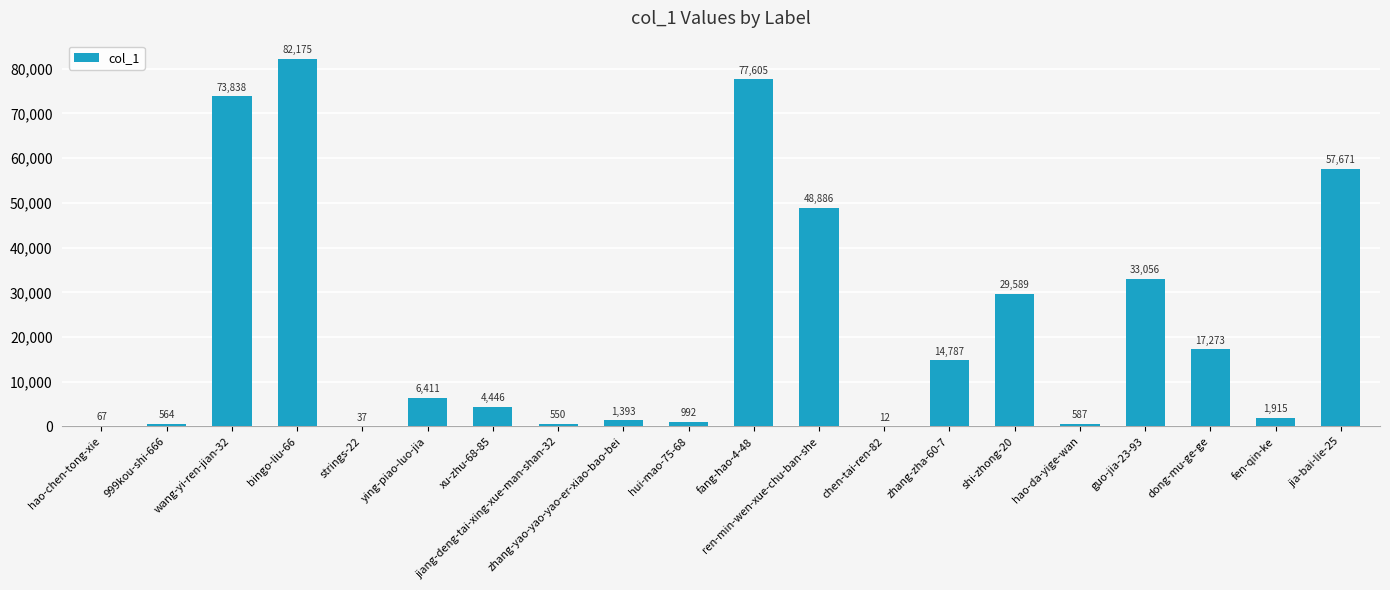

Are the bars horizontal?

No